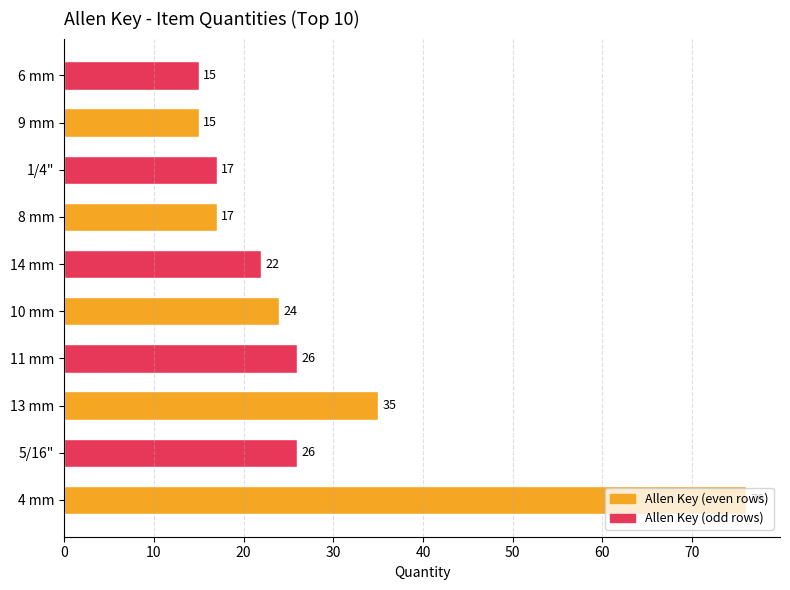

What is the difference between the values at 8 mm and 13 mm?

18